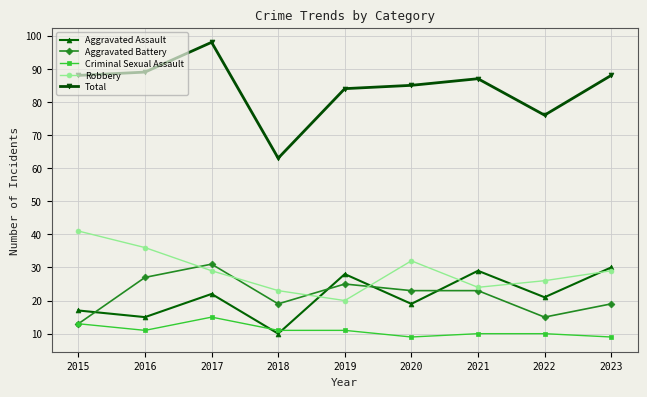

Is this an area chart (filled region under the line)?

No